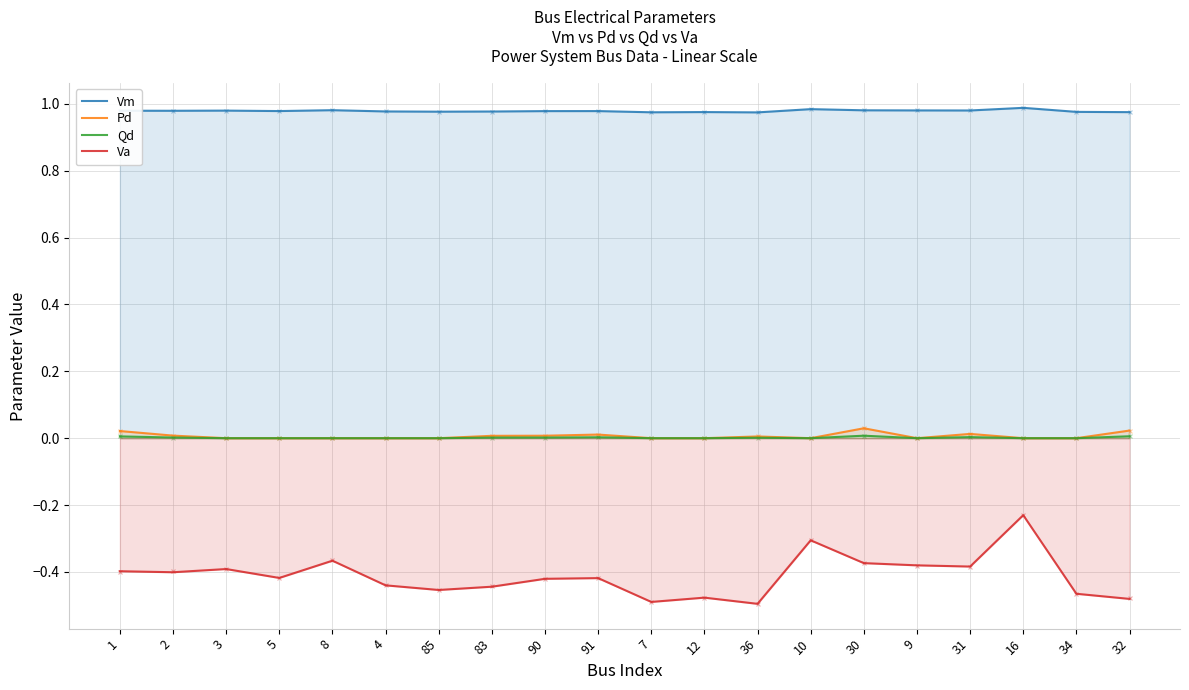

Which series has the largest total across all categories?

Vm